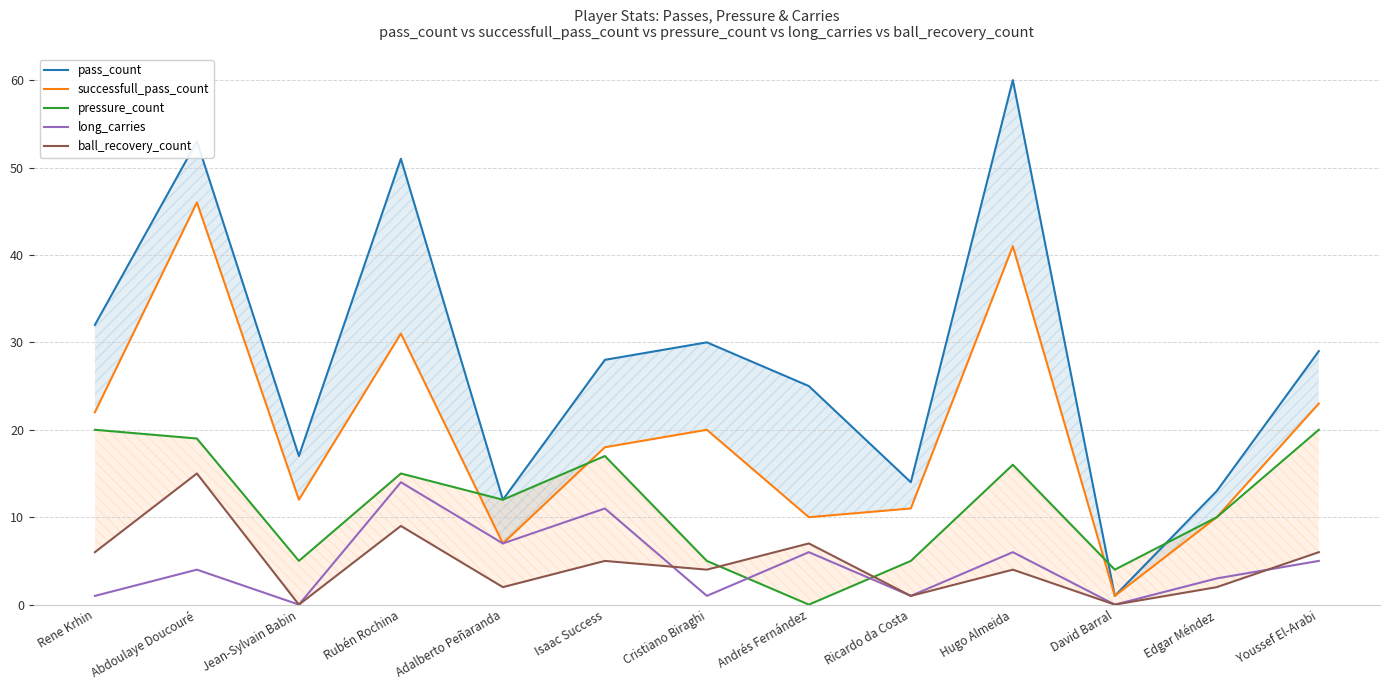

Reading left to right, extract all data points from this chart.

pass_count: Rene Krhin=32	Abdoulaye Doucouré=53	Jean-Sylvain Babin=17	Rubén Rochina=51	Adalberto Peñaranda=12	Isaac Success=28	Cristiano Biraghi=30	Andrés Fernández=25	Ricardo da Costa=14	Hugo Almeida=60	David Barral=1	Edgar Méndez=13	Youssef El-Arabi=29
successfull_pass_count: Rene Krhin=22	Abdoulaye Doucouré=46	Jean-Sylvain Babin=12	Rubén Rochina=31	Adalberto Peñaranda=7	Isaac Success=18	Cristiano Biraghi=20	Andrés Fernández=10	Ricardo da Costa=11	Hugo Almeida=41	David Barral=1	Edgar Méndez=10	Youssef El-Arabi=23
pressure_count: Rene Krhin=20	Abdoulaye Doucouré=19	Jean-Sylvain Babin=5	Rubén Rochina=15	Adalberto Peñaranda=12	Isaac Success=17	Cristiano Biraghi=5	Andrés Fernández=0	Ricardo da Costa=5	Hugo Almeida=16	David Barral=4	Edgar Méndez=10	Youssef El-Arabi=20
long_carries: Rene Krhin=1	Abdoulaye Doucouré=4	Jean-Sylvain Babin=0	Rubén Rochina=14	Adalberto Peñaranda=7	Isaac Success=11	Cristiano Biraghi=1	Andrés Fernández=6	Ricardo da Costa=1	Hugo Almeida=6	David Barral=0	Edgar Méndez=3	Youssef El-Arabi=5
ball_recovery_count: Rene Krhin=6	Abdoulaye Doucouré=15	Jean-Sylvain Babin=0	Rubén Rochina=9	Adalberto Peñaranda=2	Isaac Success=5	Cristiano Biraghi=4	Andrés Fernández=7	Ricardo da Costa=1	Hugo Almeida=4	David Barral=0	Edgar Méndez=2	Youssef El-Arabi=6